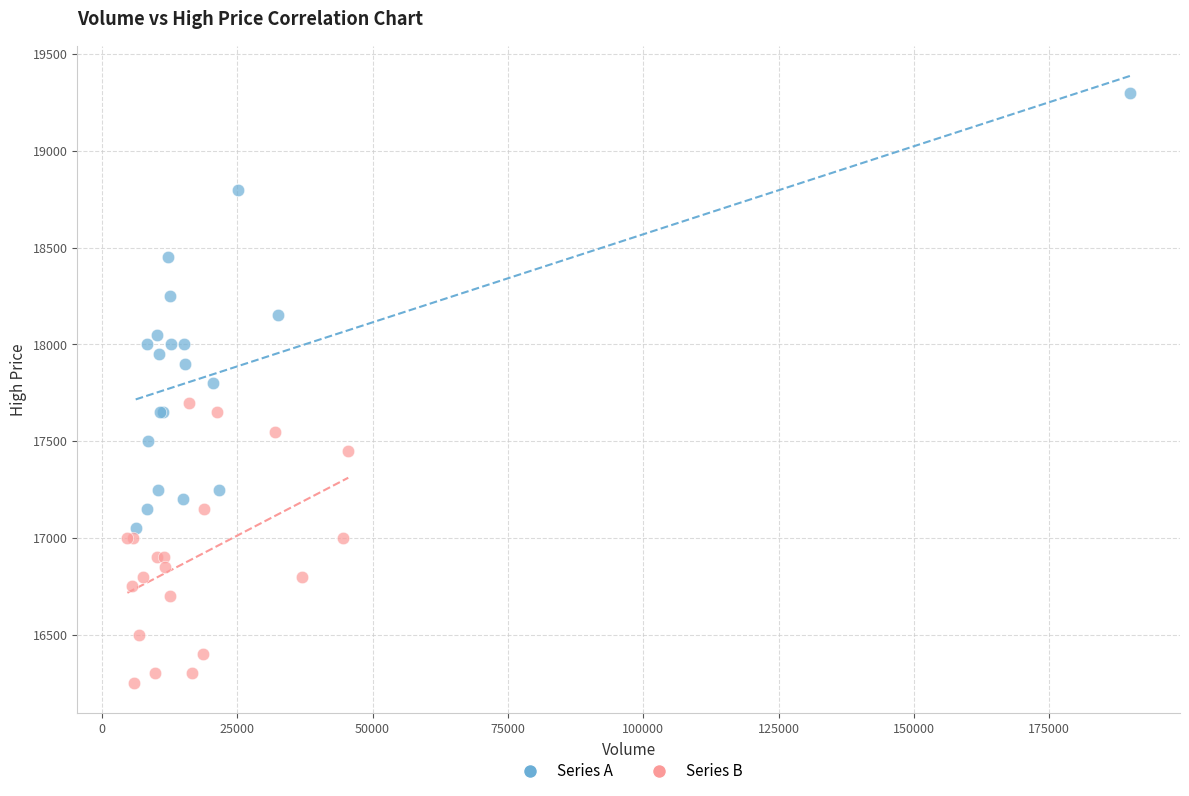

Which series contains the lowest Y value?

Series B